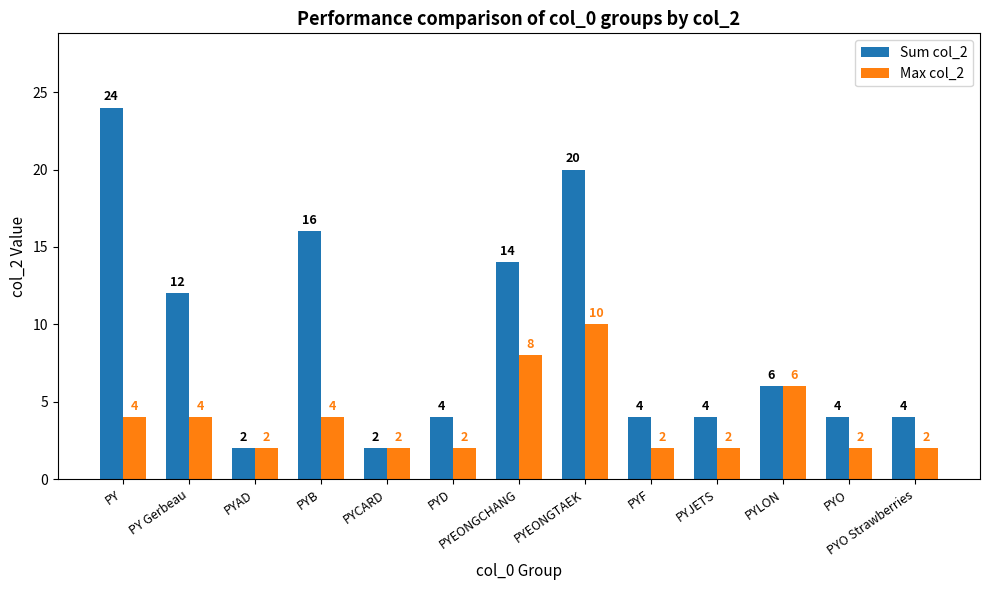

Reading left to right, what are all the values shown in this chart?

Sum col_2: 24	12	2	16	2	4	14	20	4	4	6	4	4
Max col_2: 4	4	2	4	2	2	8	10	2	2	6	2	2